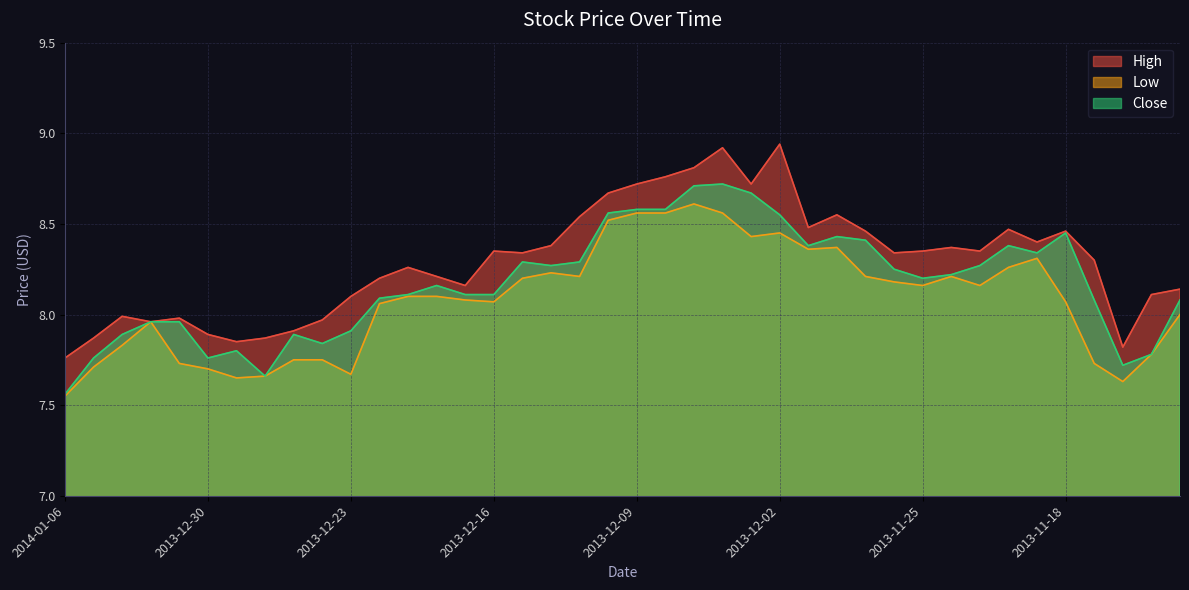

What is the label of the 26th point from the left?

2013-12-02